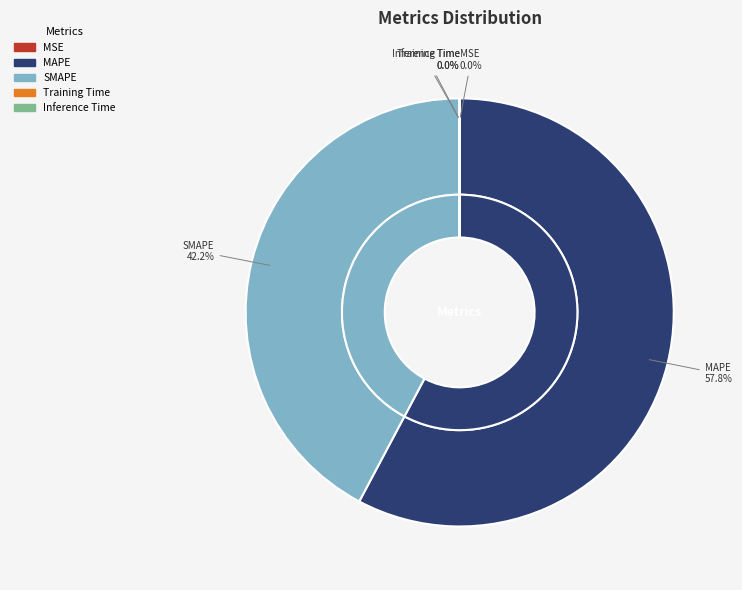

To the nearest percent, what is the difference between the largest and smallest slice percentages?

58%